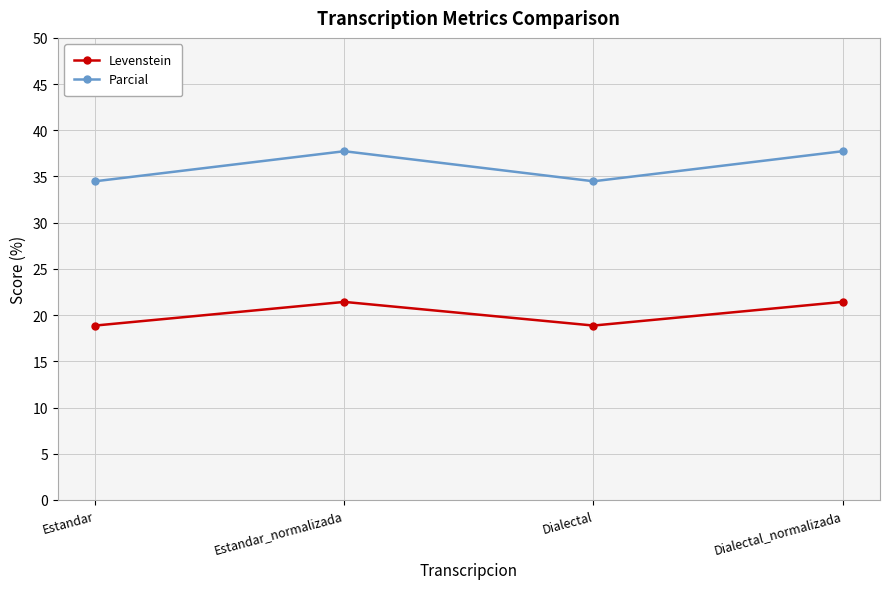

How many interior local valleys does the Parcial series have?

1